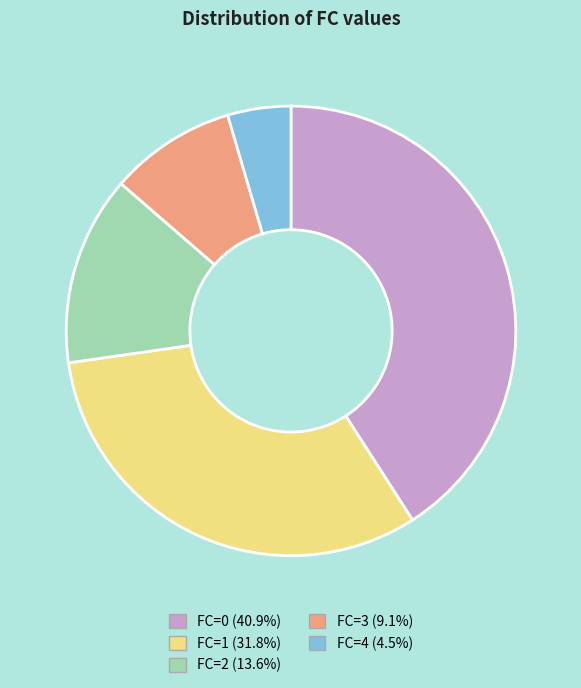

Combined, do FC=2 and FC=4 account for over 50%?

No